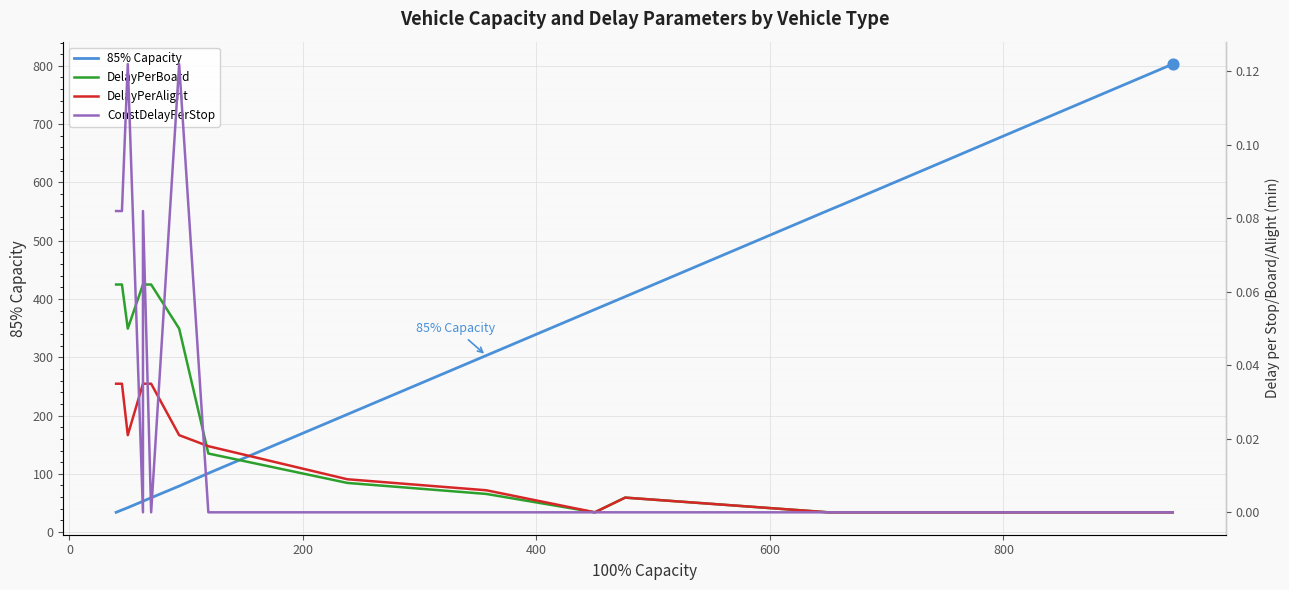

Which series reaches the maximum Y coordinate?

85% Capacity